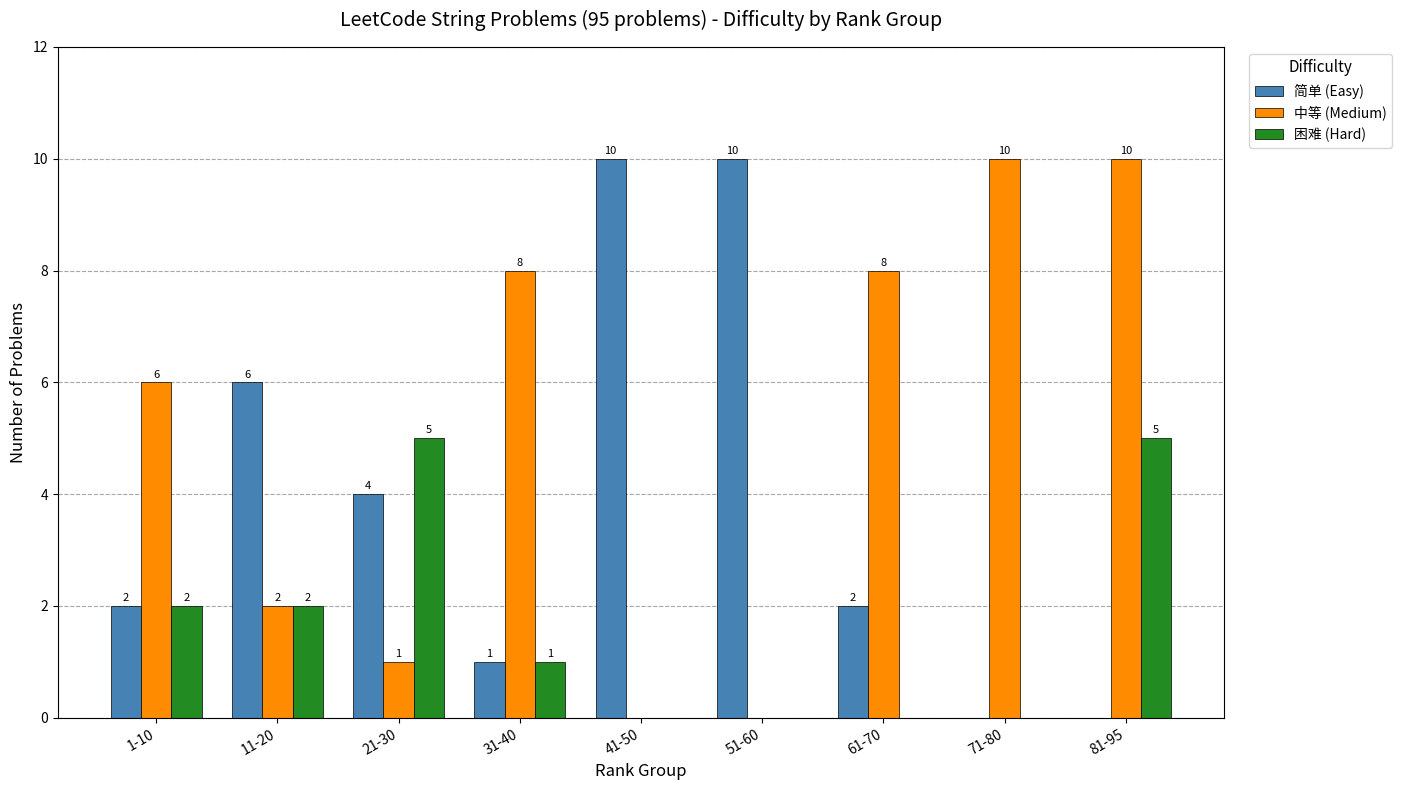

Reading left to right, transcribe all the data shown in this chart.

简单 (Easy): 1-10=2	11-20=6	21-30=4	31-40=1	41-50=10	51-60=10	61-70=2	71-80=0	81-95=0
中等 (Medium): 1-10=6	11-20=2	21-30=1	31-40=8	41-50=0	51-60=0	61-70=8	71-80=10	81-95=10
困难 (Hard): 1-10=2	11-20=2	21-30=5	31-40=1	41-50=0	51-60=0	61-70=0	71-80=0	81-95=5